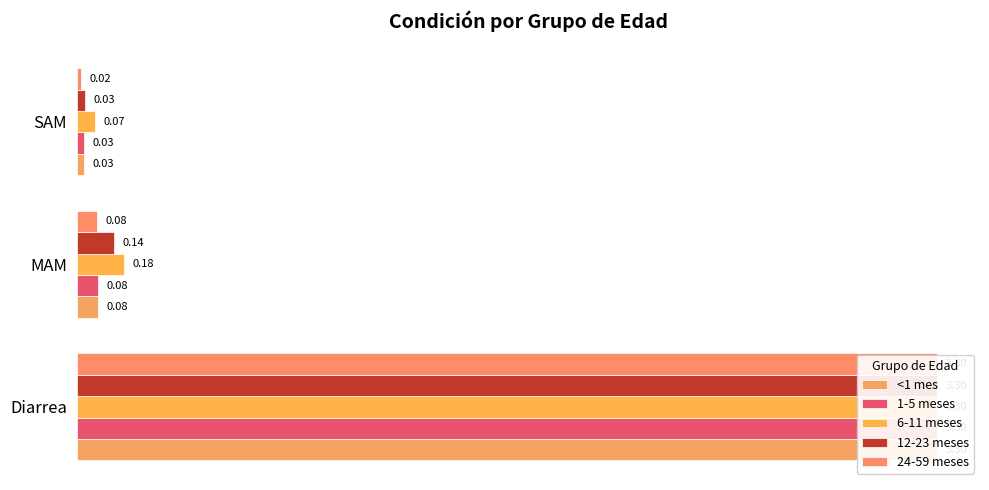

How many distinct data groups are displayed?

5